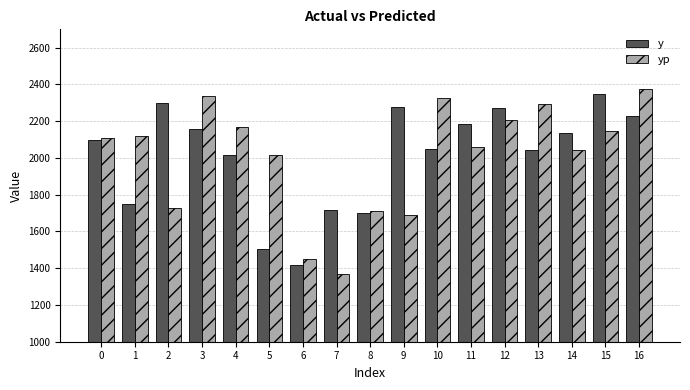

Does the chart contain any negative values?

No